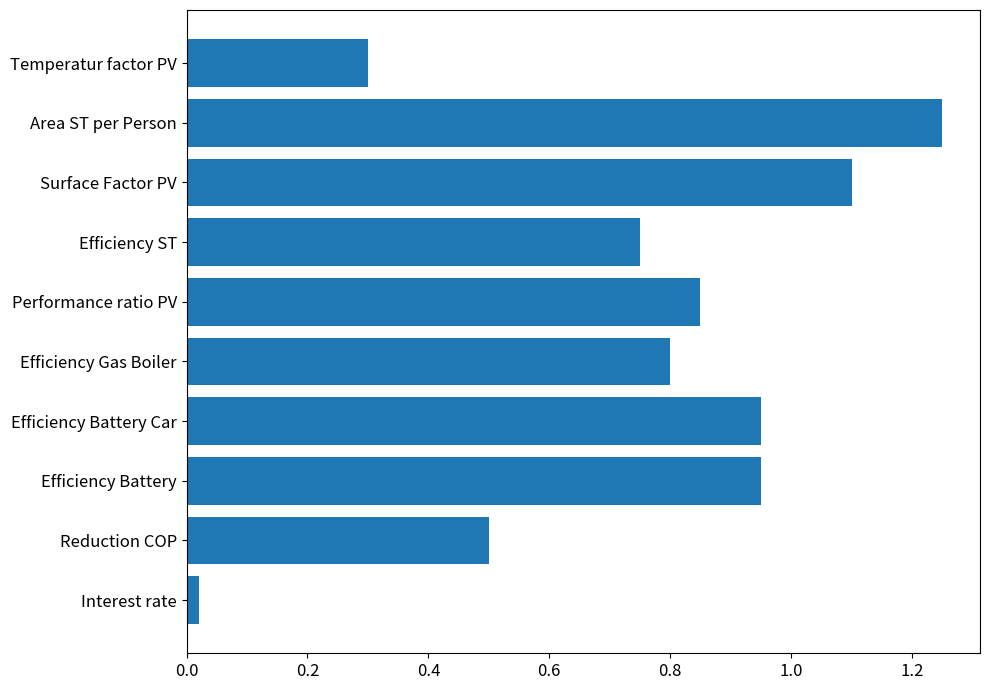

What is the average value?

0.7